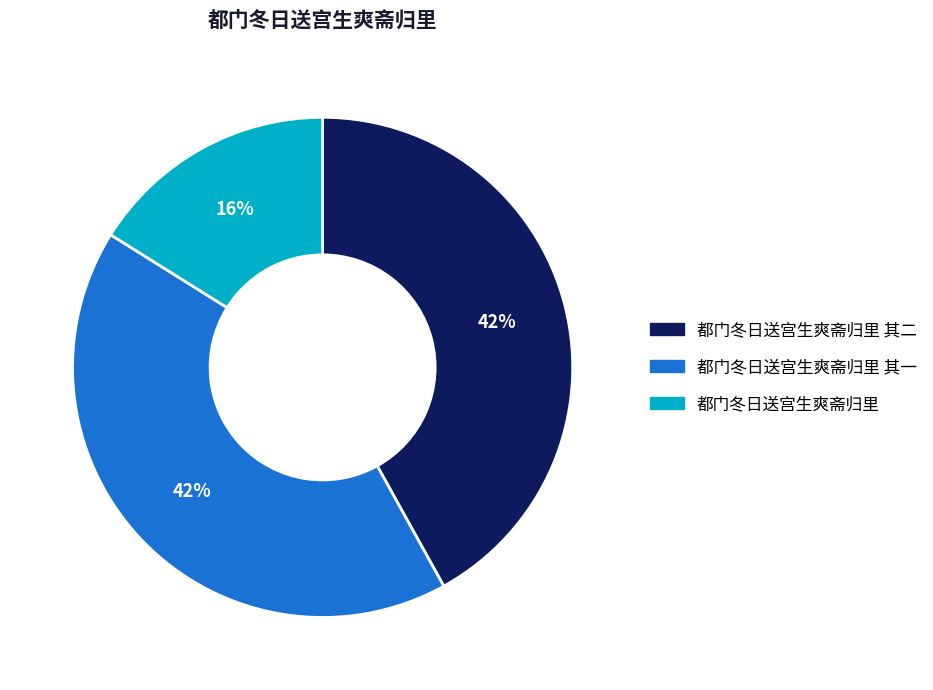

Is there any slice that represents more than half of the pie?

No